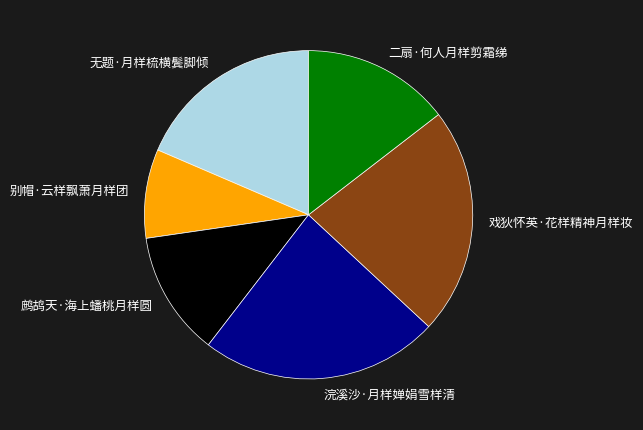

Rank the categories by value from highest to lowest.

浣溪沙·月样婵娟雪样清, 戏狄怀英·花样精神月样妆, 无题·月样梳横鬓脚倾, 二扇·何人月样剪霜绨, 鹧鸪天·海上蟠桃月样圆, 别帽·云样飘萧月样团